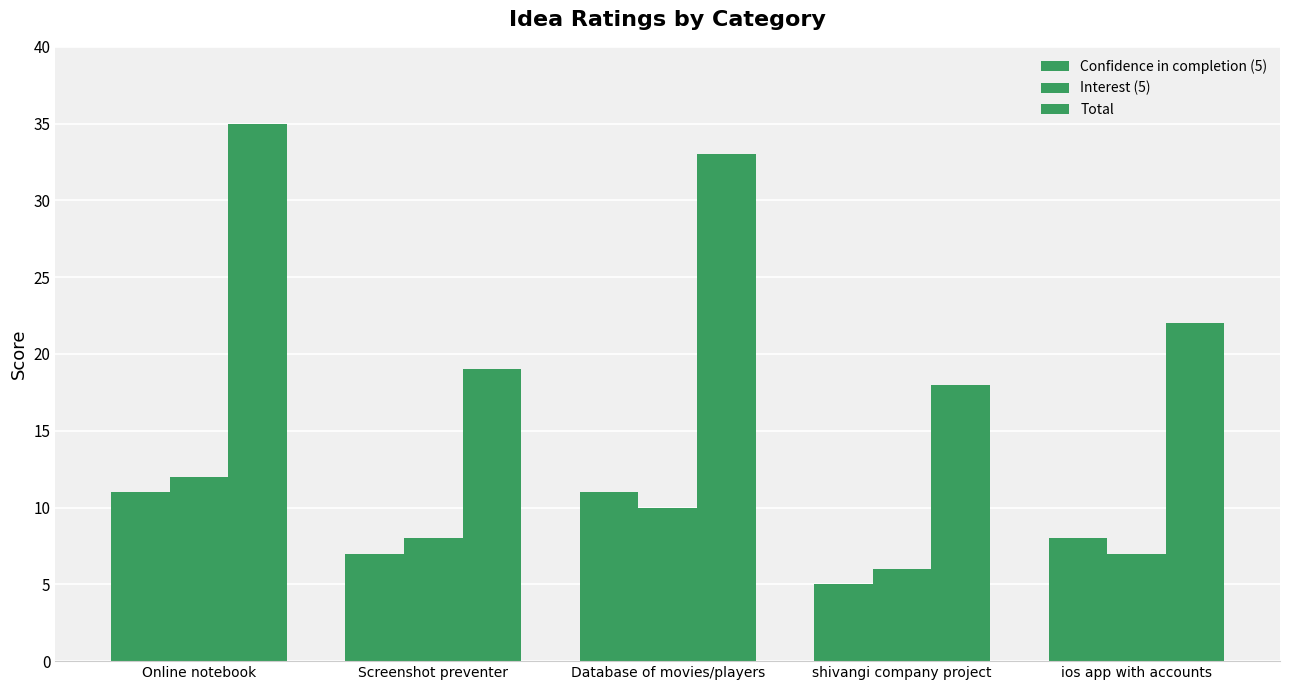

True or false: Interest (5) has a value of 12 at Online notebook.

True